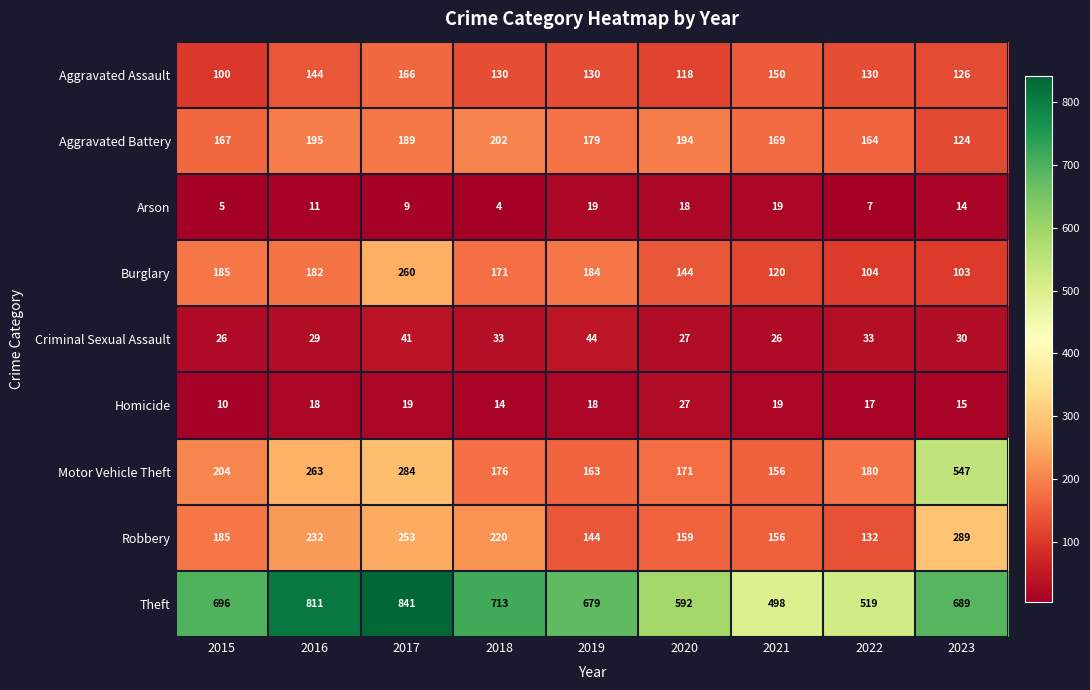

What is the difference between the Robbery values at 2016 and 2019?

88